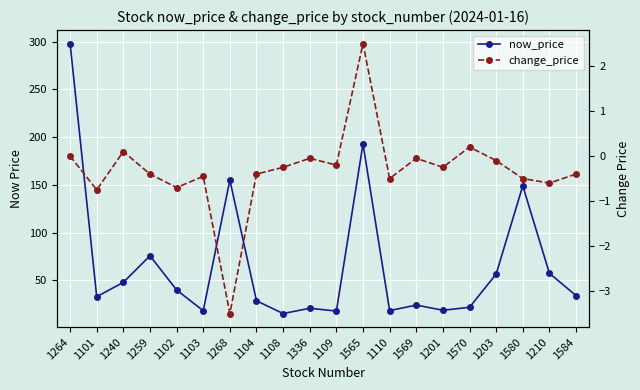

Is it true that now_price equals 21.8 at 1570?

True